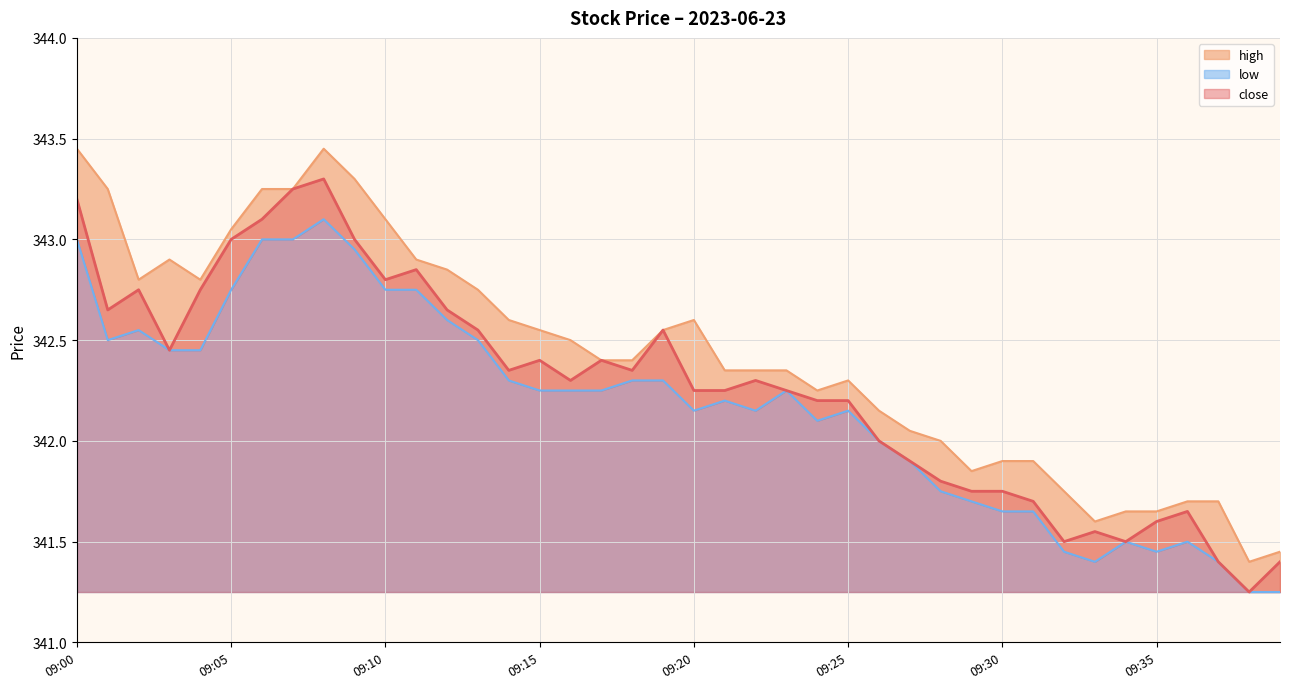

The close series shows 480.7 at 09:01. True or false?

False